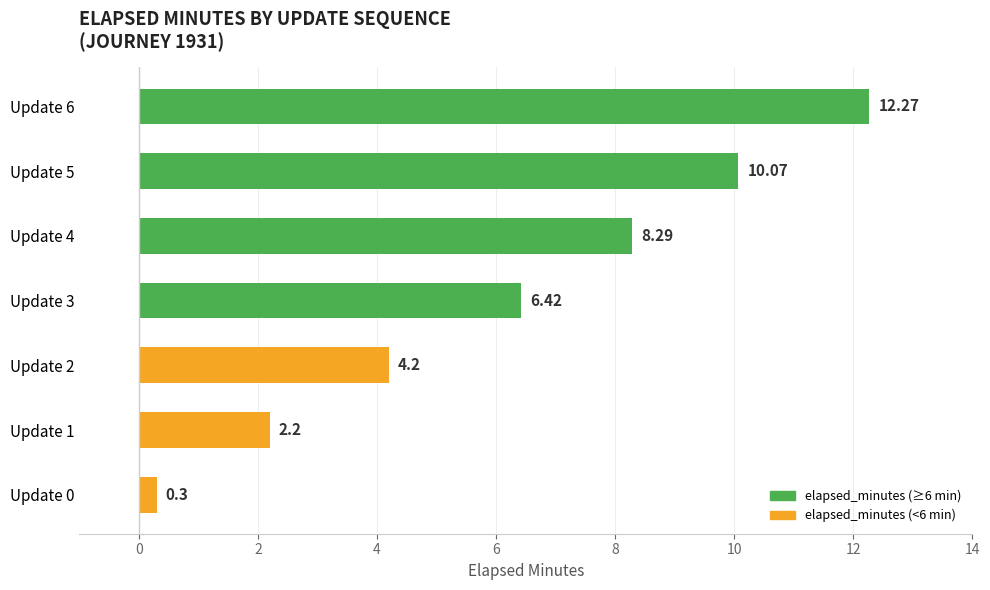

Which label corresponds to the smallest value in the chart?

Update 0